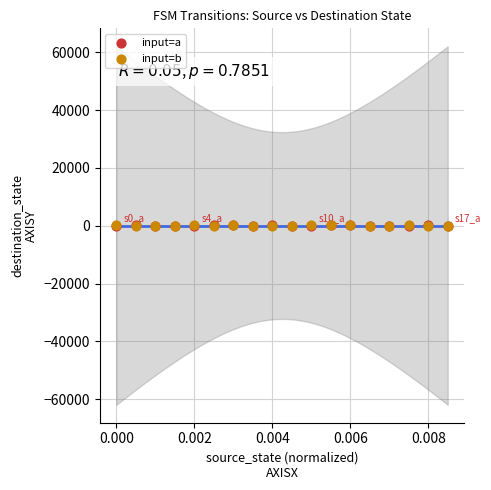

What are all the series names shown in the legend?

input=a, input=b